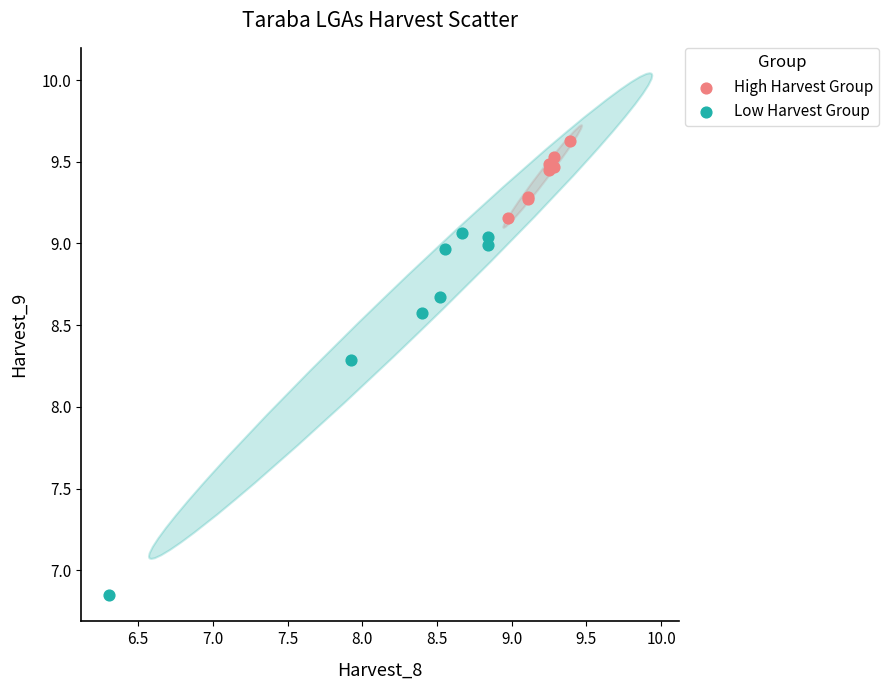

Which series has the widest spread of Y values?

Low Harvest Group